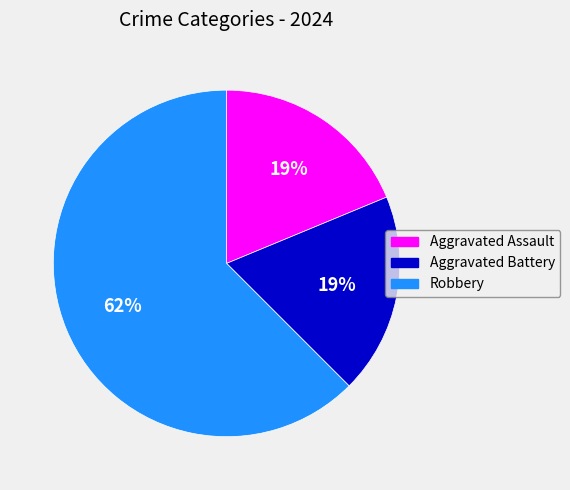

Approximately how many times larger is the value at Robbery compared to Aggravated Assault?

3.3